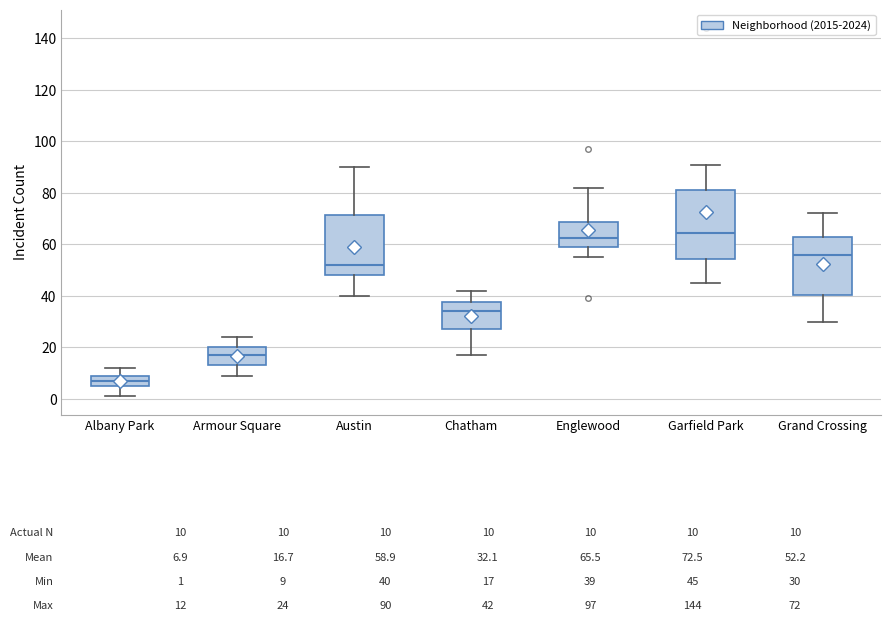

Comparing the boxes themselves (not the whiskers), which one is the tallest?

Garfield Park